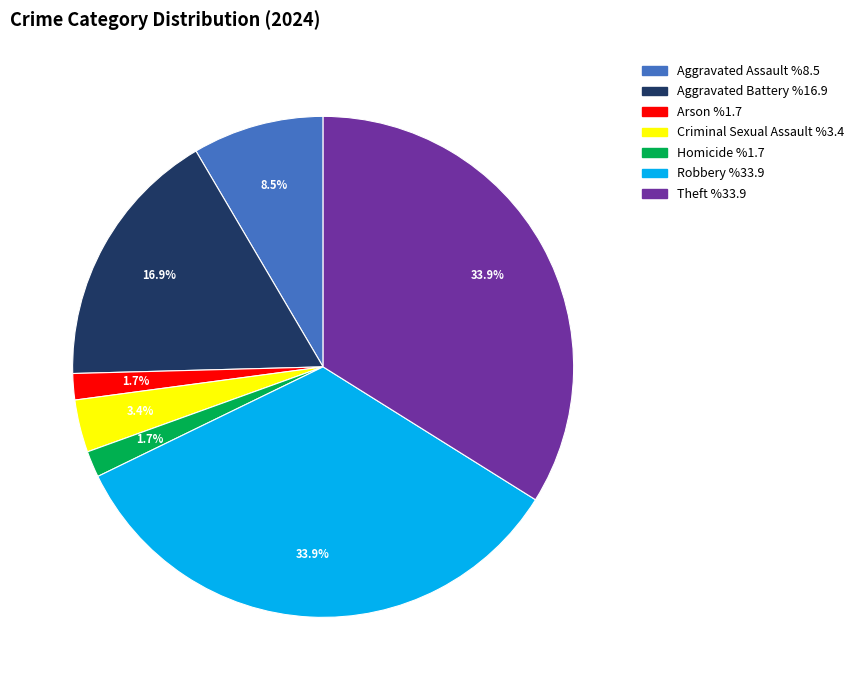

Does any single category account for the majority?

No